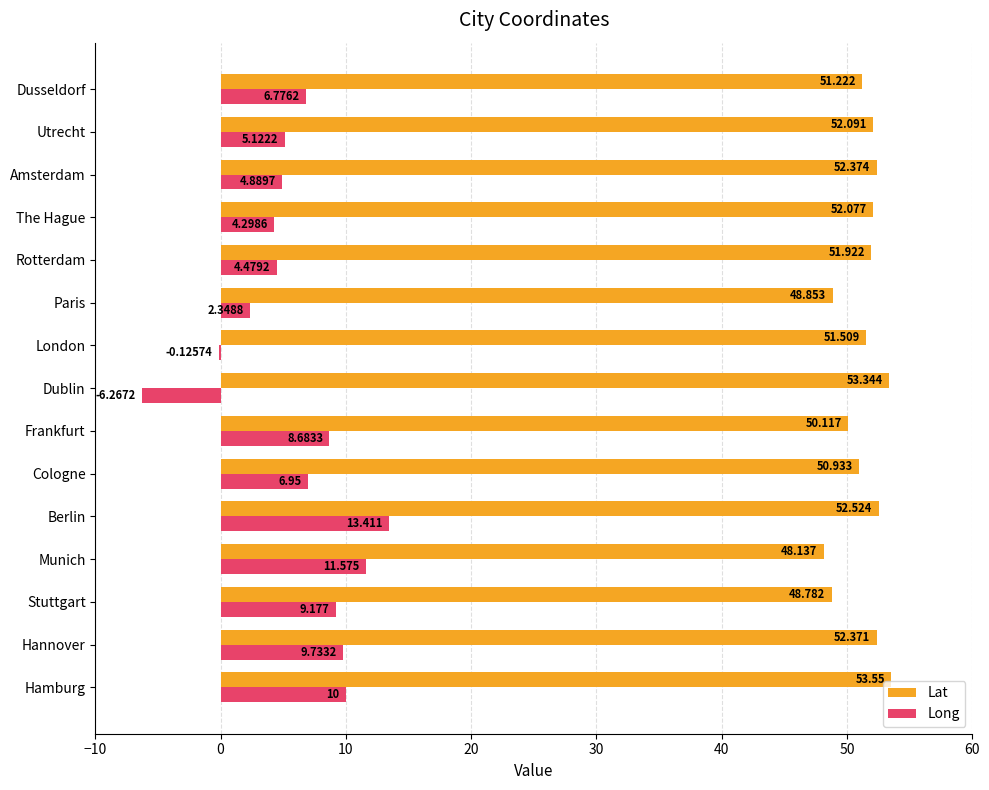

At which label does Long reach its peak?

Berlin